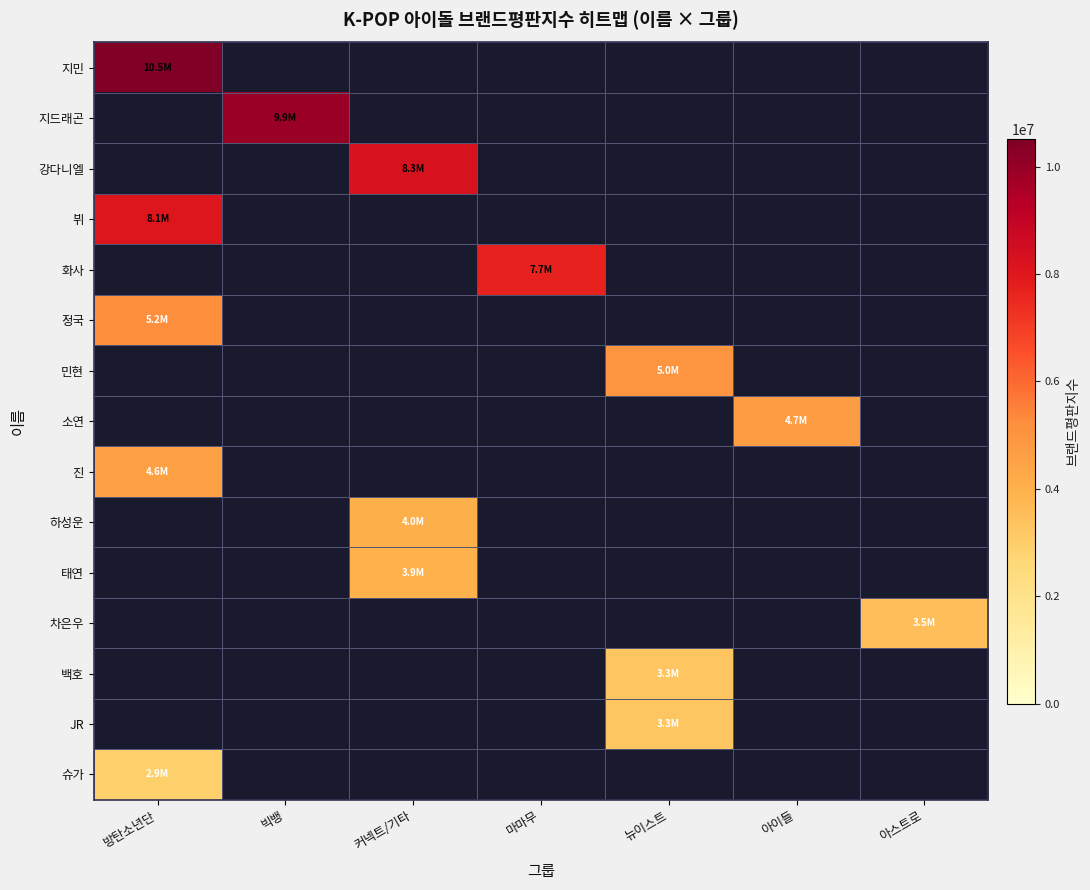

Reading right to left, extract all data points from this chart.

지민: 아스트로=0	아이들=0	뉴이스트=0	마마무=0	커넥트/기타=0	빅뱅=0	방탄소년단=10523260
지드래곤: 아스트로=0	아이들=0	뉴이스트=0	마마무=0	커넥트/기타=0	빅뱅=9916947	방탄소년단=0
강다니엘: 아스트로=0	아이들=0	뉴이스트=0	마마무=0	커넥트/기타=8273745	빅뱅=0	방탄소년단=0
뷔: 아스트로=0	아이들=0	뉴이스트=0	마마무=0	커넥트/기타=0	빅뱅=0	방탄소년단=8073501
화사: 아스트로=0	아이들=0	뉴이스트=0	마마무=7650928	커넥트/기타=0	빅뱅=0	방탄소년단=0
정국: 아스트로=0	아이들=0	뉴이스트=0	마마무=0	커넥트/기타=0	빅뱅=0	방탄소년단=5208335
민현: 아스트로=0	아이들=0	뉴이스트=4989792	마마무=0	커넥트/기타=0	빅뱅=0	방탄소년단=0
소연: 아스트로=0	아이들=4668615	뉴이스트=0	마마무=0	커넥트/기타=0	빅뱅=0	방탄소년단=0
진: 아스트로=0	아이들=0	뉴이스트=0	마마무=0	커넥트/기타=0	빅뱅=0	방탄소년단=4570308
하성운: 아스트로=0	아이들=0	뉴이스트=0	마마무=0	커넥트/기타=4036489	빅뱅=0	방탄소년단=0
태연: 아스트로=0	아이들=0	뉴이스트=0	마마무=0	커넥트/기타=3918661	빅뱅=0	방탄소년단=0
차은우: 아스트로=3506027	아이들=0	뉴이스트=0	마마무=0	커넥트/기타=0	빅뱅=0	방탄소년단=0
백호: 아스트로=0	아이들=0	뉴이스트=3301654	마마무=0	커넥트/기타=0	빅뱅=0	방탄소년단=0
JR: 아스트로=0	아이들=0	뉴이스트=3274137	마마무=0	커넥트/기타=0	빅뱅=0	방탄소년단=0
슈가: 아스트로=0	아이들=0	뉴이스트=0	마마무=0	커넥트/기타=0	빅뱅=0	방탄소년단=2925442